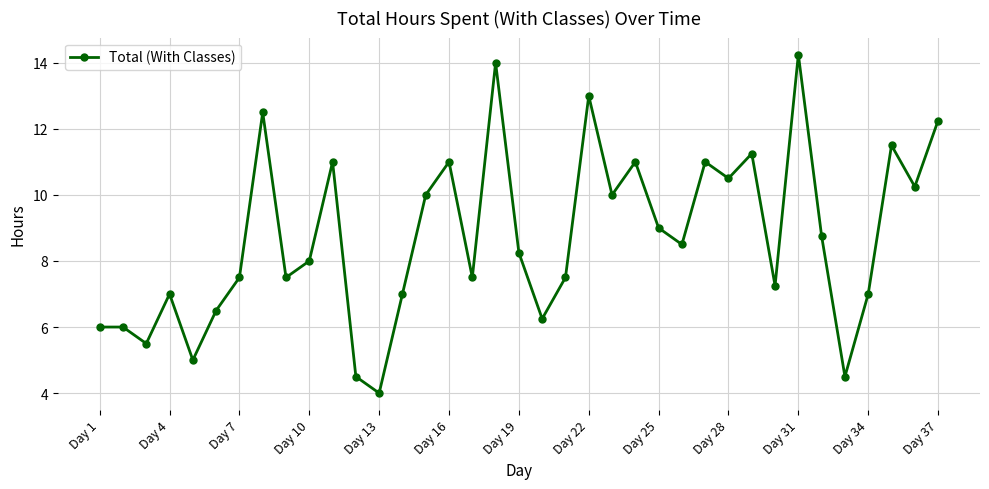

What is the smallest value displayed?

4.0